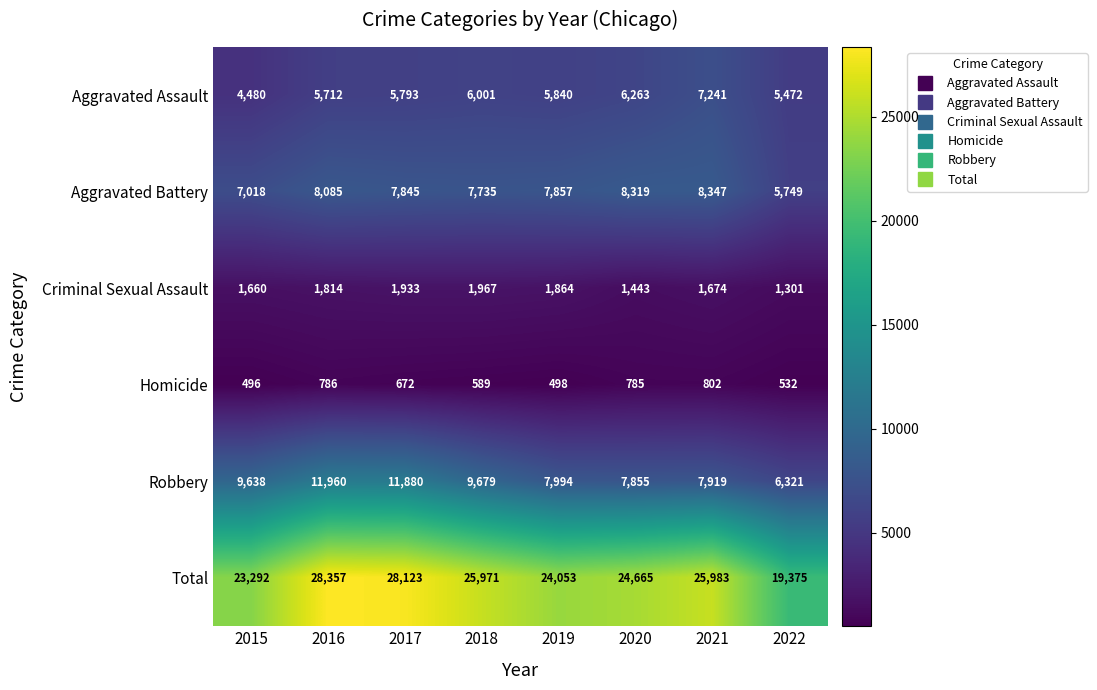

Read the Homicide value at 2017, to the nearest 10.

670